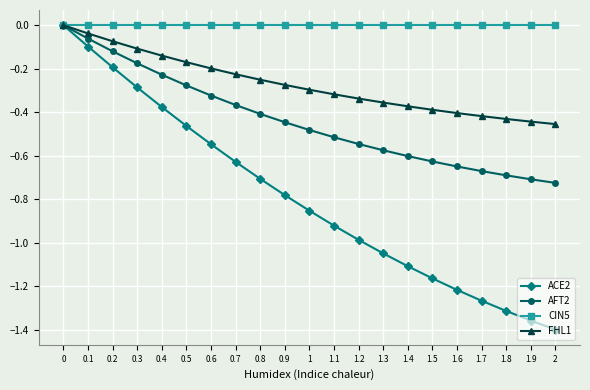

Which series changed the most between 1 and 1.6?

ACE2